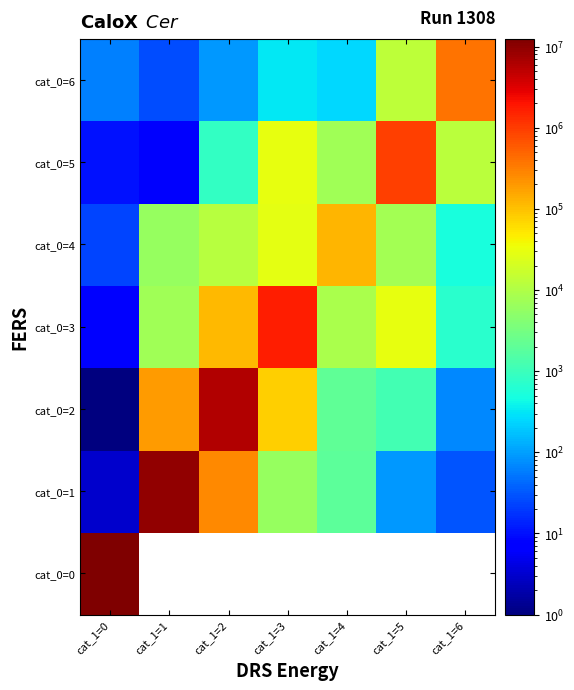

Which series changed the most between cat_1=1 and cat_1=4?

cat_0=1